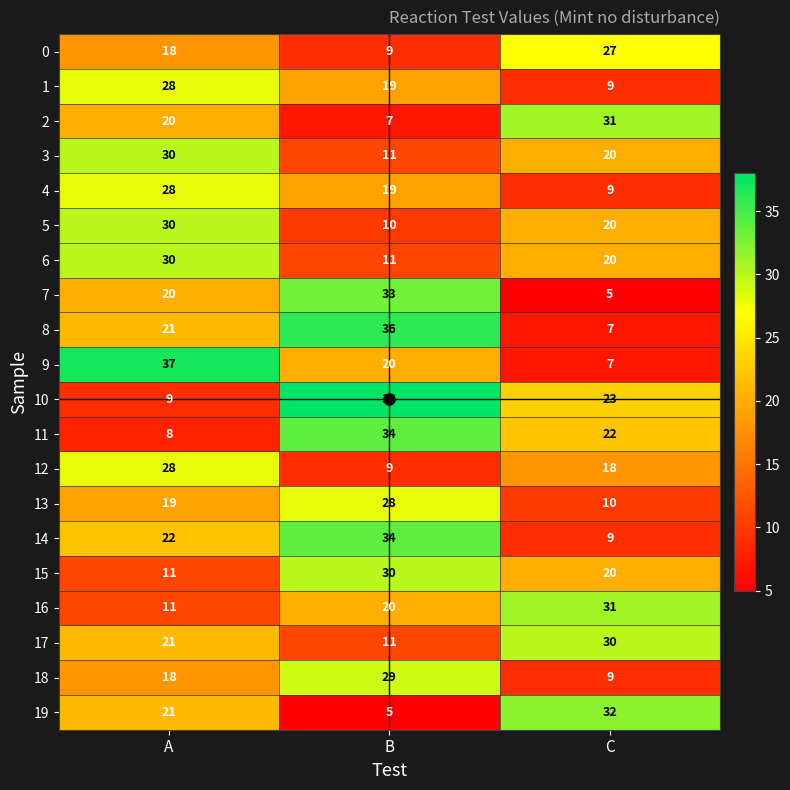

List the labels in order of 14 value, smallest first.

C, A, B